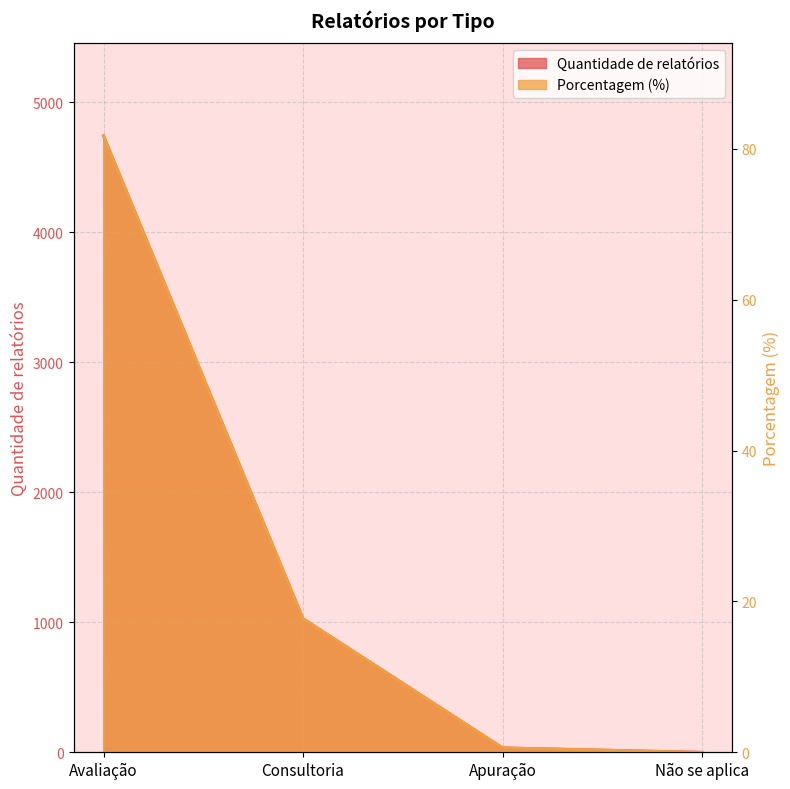

How many series are shown in this chart?

2